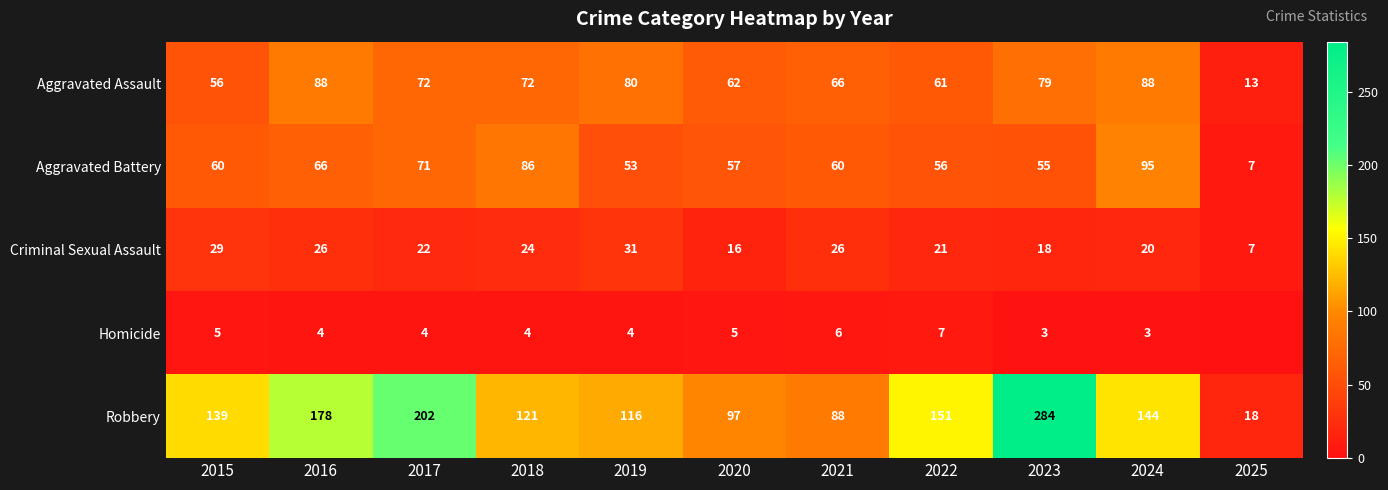

What is the difference between the maximum and minimum values in the Robbery series?

266